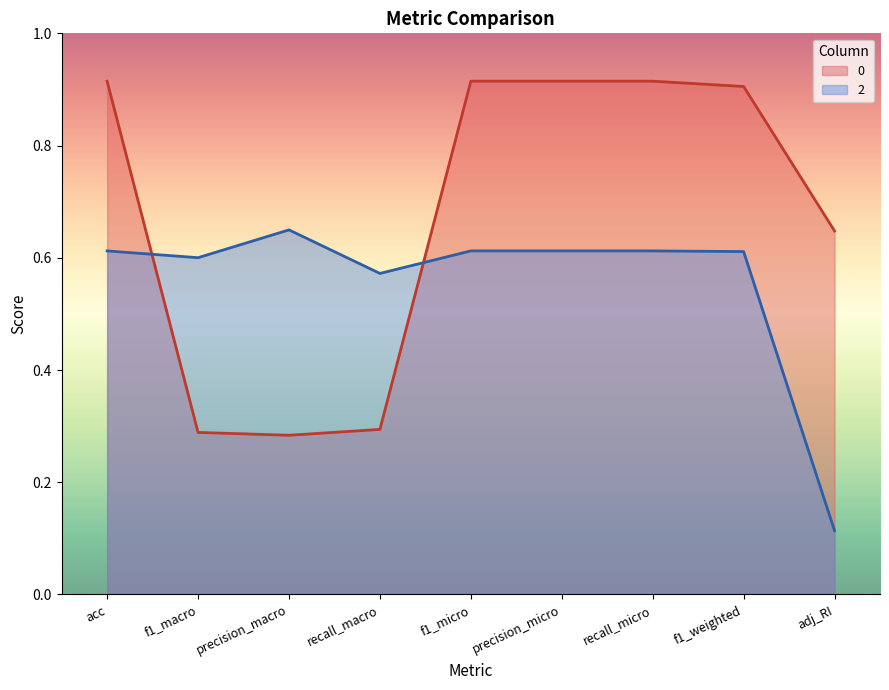

How many distinct data groups are displayed?

2